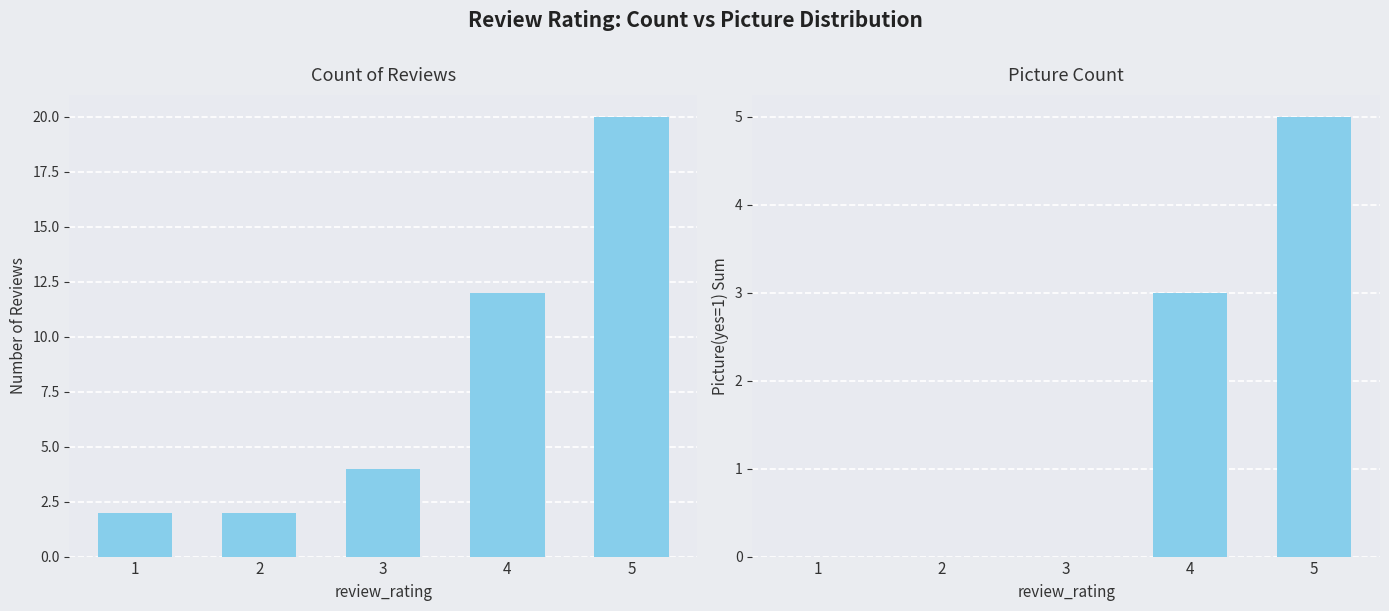

At how many categories does at least one series exceed 18?

1